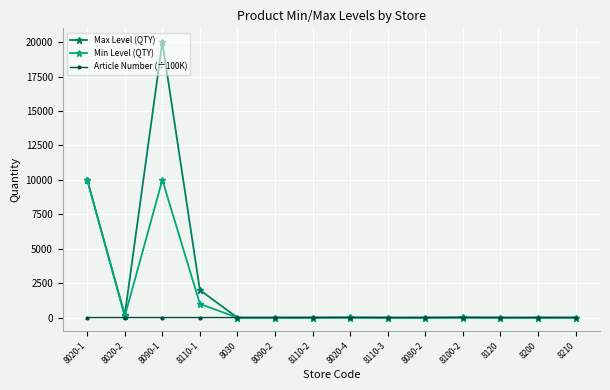

Which series changed the most between 8020-1 and 8020-4?

Min Level (QTY)